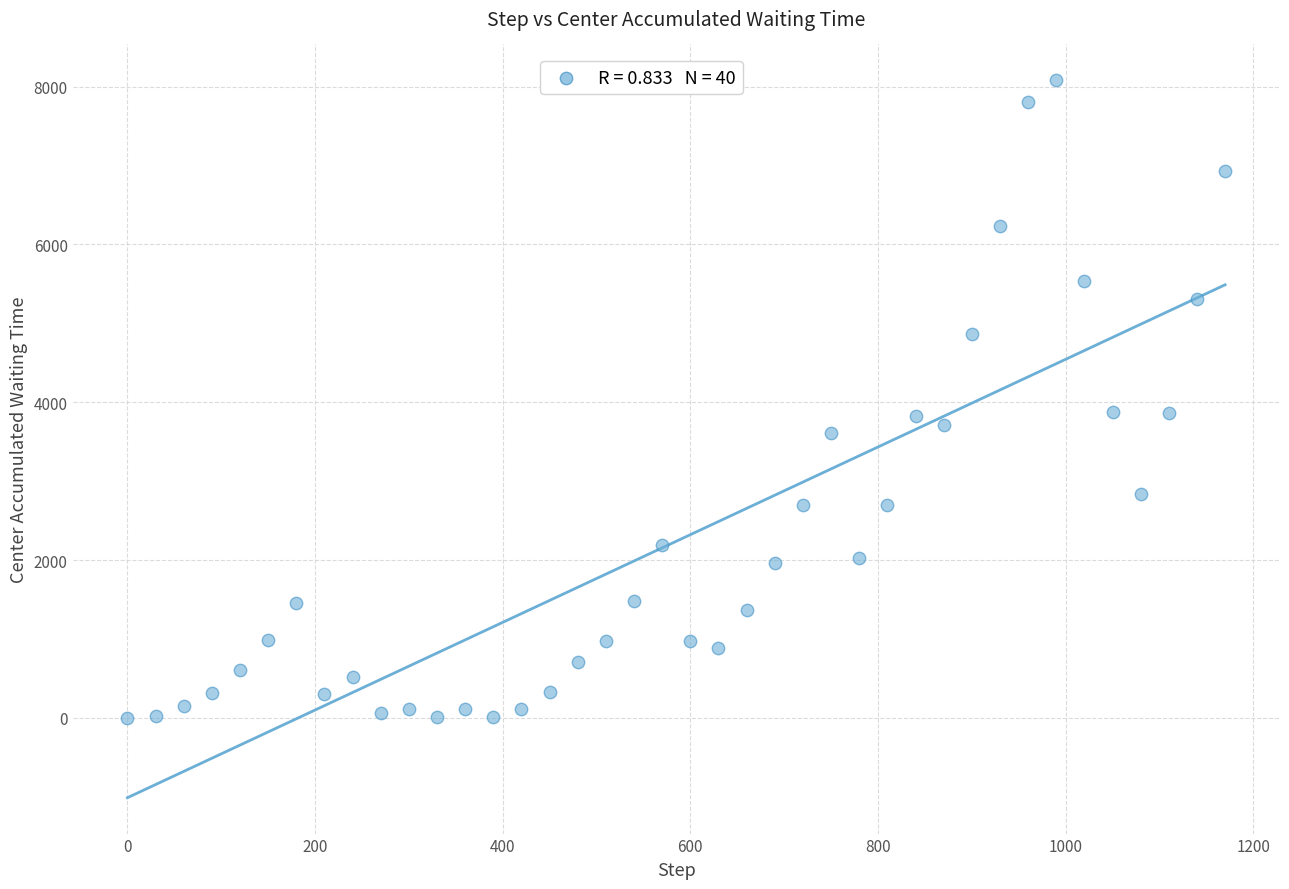

What is the range of Y values (max minus min)?

8080